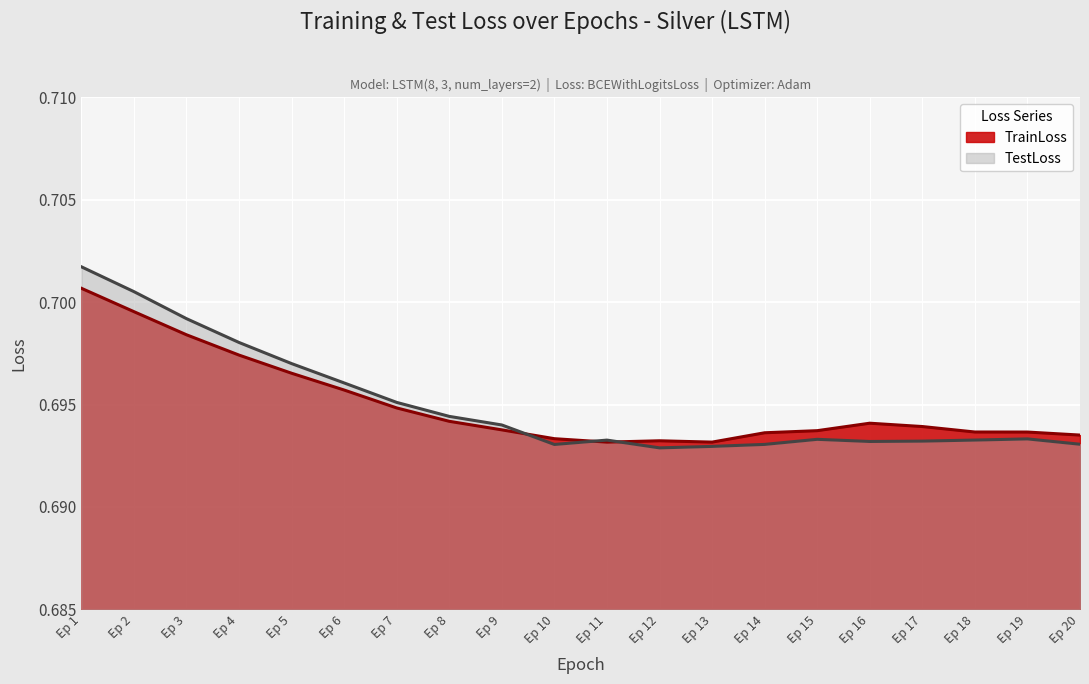

At which label does TrainLoss reach its peak?

Ep 1